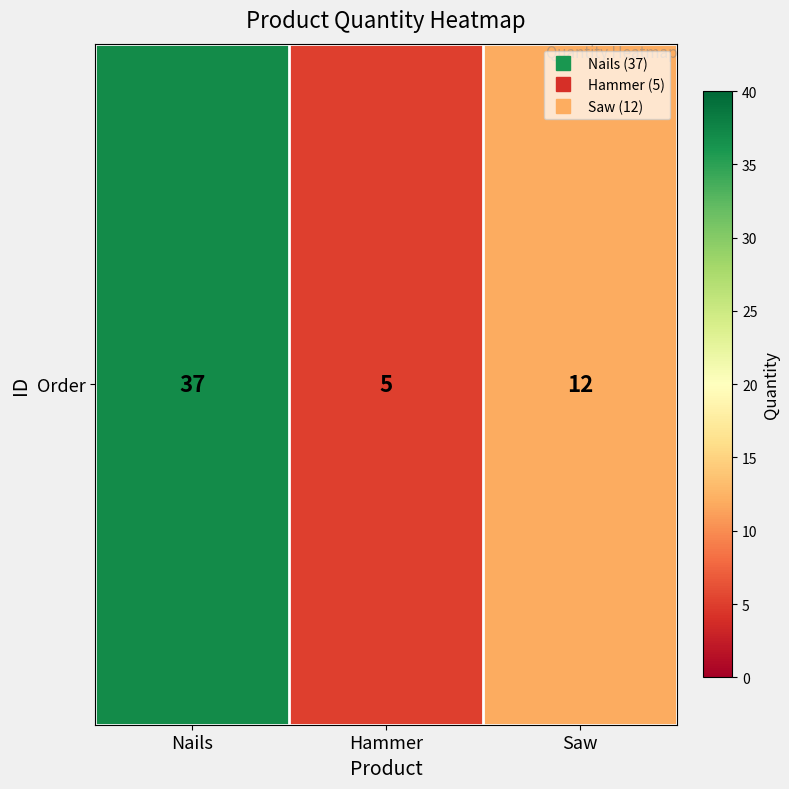

Where does the data first go above 12?

Nails